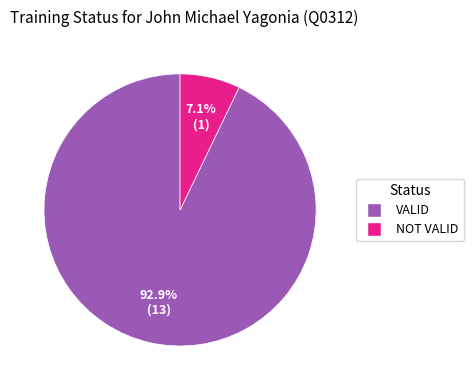

Between VALID and NOT VALID, which is larger?

VALID